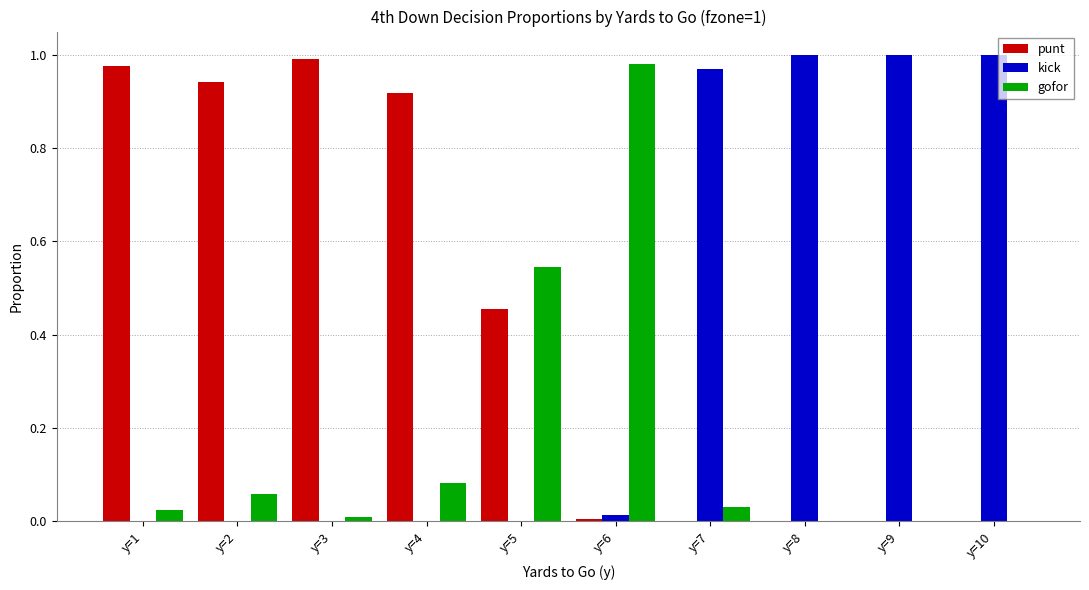

The punt series shows 1.5 at y=2. True or false?

False